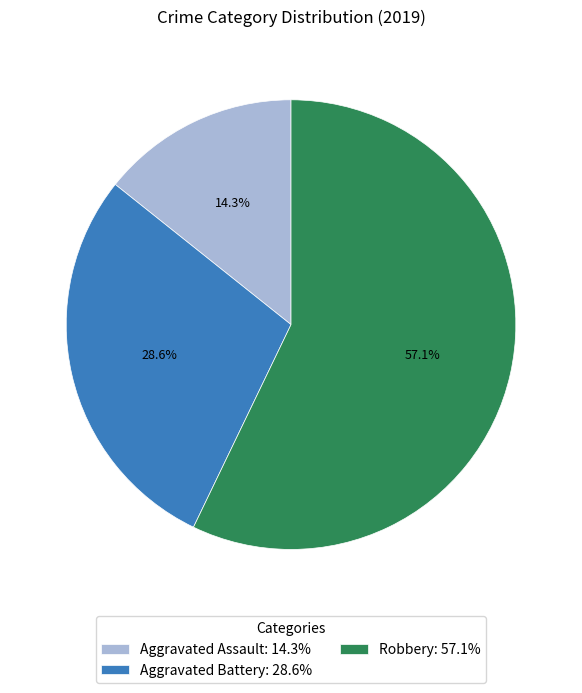

What percentage is NOT represented by Aggravated Assault?

85.7%